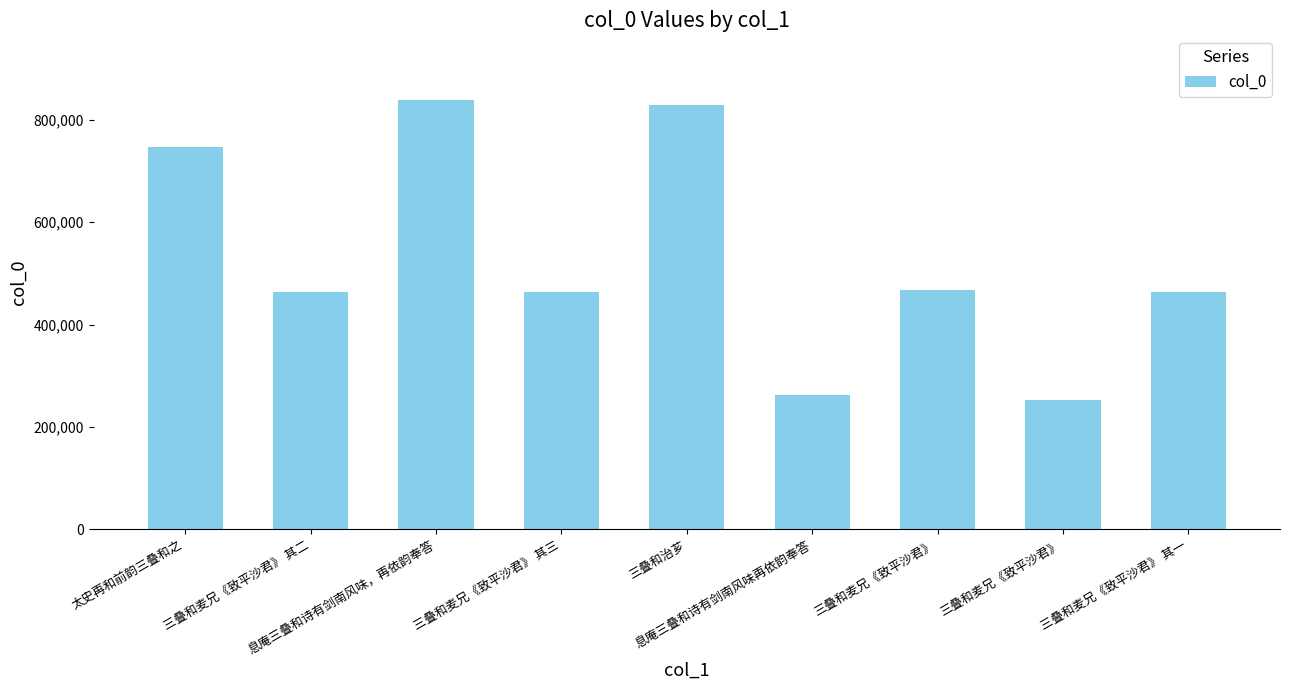

How many distinct data groups are displayed?

1